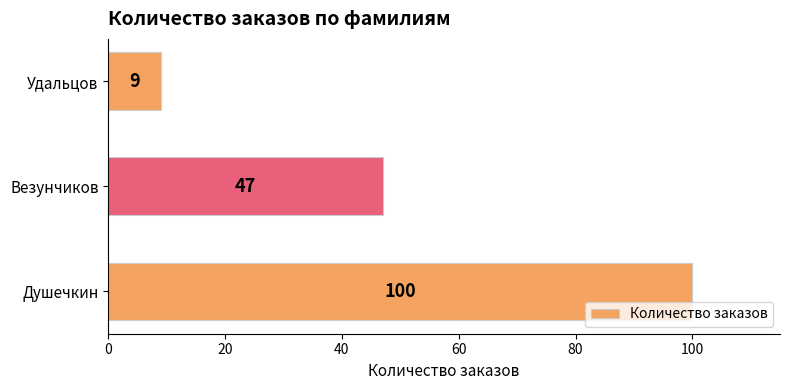

List the labels in order of value, largest first.

Душечкин, Везунчиков, Удальцов